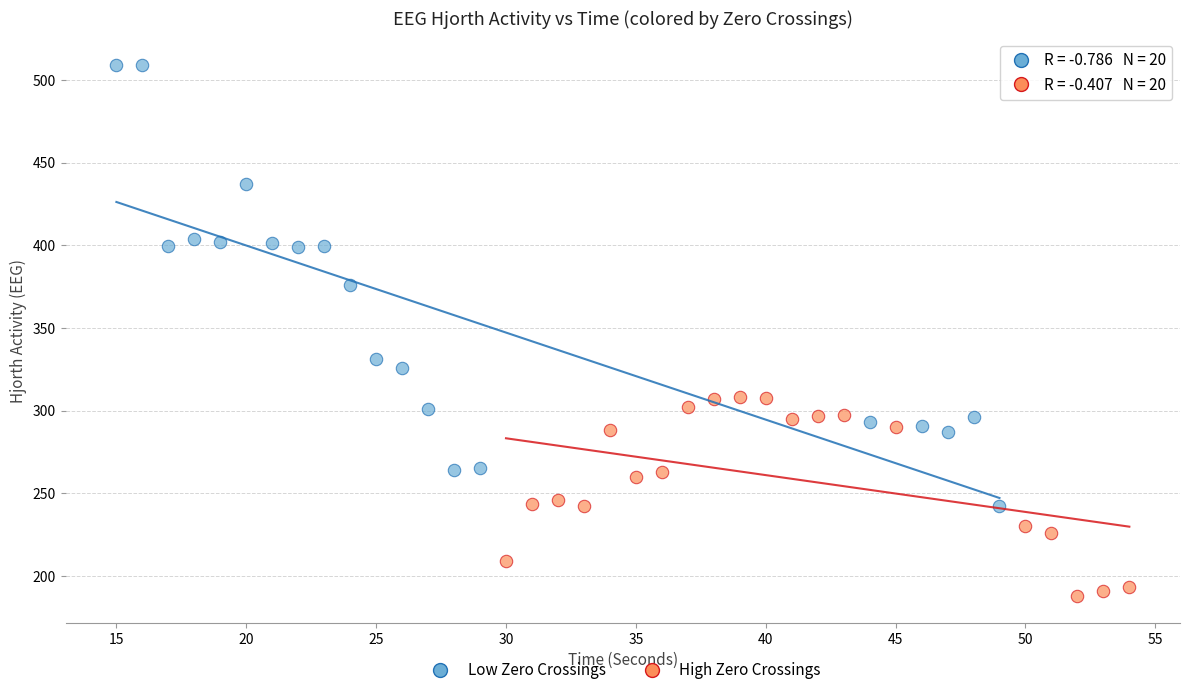

Which series reaches the minimum Y coordinate?

High Zero Crossings